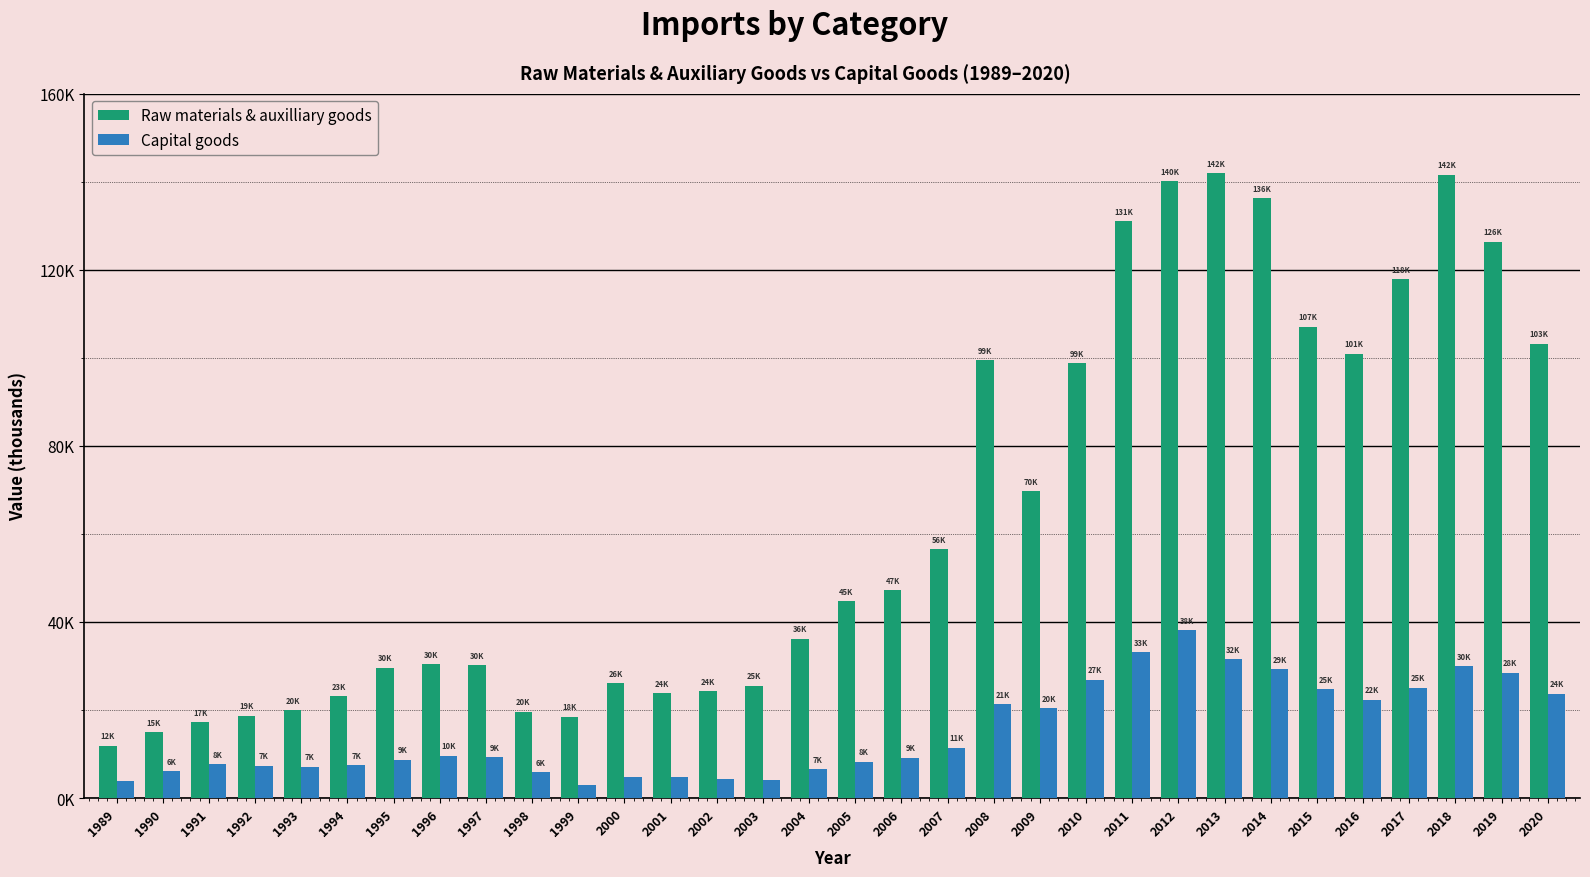

Reading right to left, extract all data points from this chart.

Raw materials & auxilliary goods: 103209.9	126355.5	141581.2	117851.3	100945.8	107081.0	136208.6	141957.9	140126.1	130934.3	98755.1	69638.1	99492.7	56484.7	47171.4	44792.0	36204.2	25496.3	24227.5	23879.4	26018.7	18475.0	19611.8	30229.5	30469.7	29586.6	23133.6	20034.8	18700.0	17233.8	14893.1	11905.5
Capital goods: 23702.9	28465.6	29948.8	25059.1	22355.3	24737.3	29303.0	31531.9	38154.8	33108.4	26916.6	20438.5	21400.9	11449.6	9155.9	8288.4	6533.8	4191.6	4410.9	4831.5	4777.4	3060.0	5807.5	9284.0	9652.9	8691.7	7419.7	7146.9	7366.8	7676.6	6067.0	3765.5